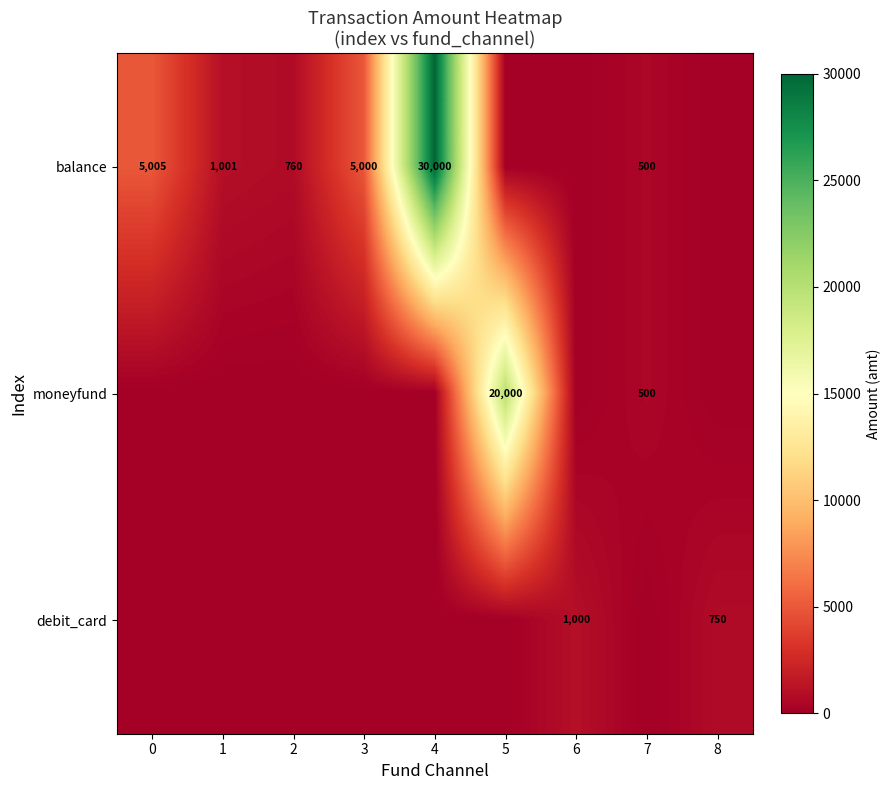

Which series has the largest range (max minus min)?

balance